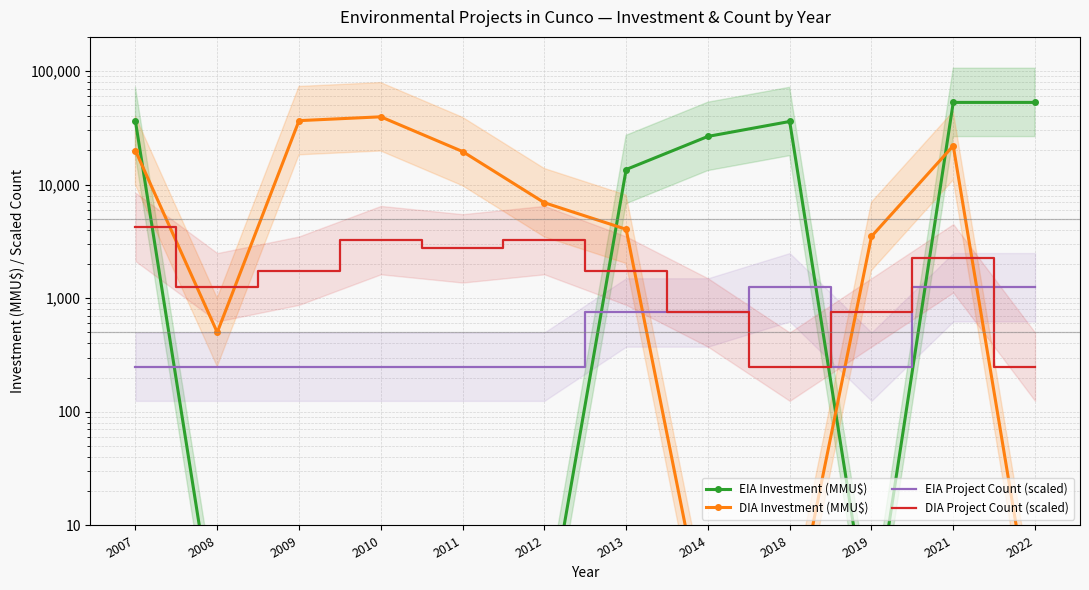

Between 2009 and 2021, which is larger?

2021